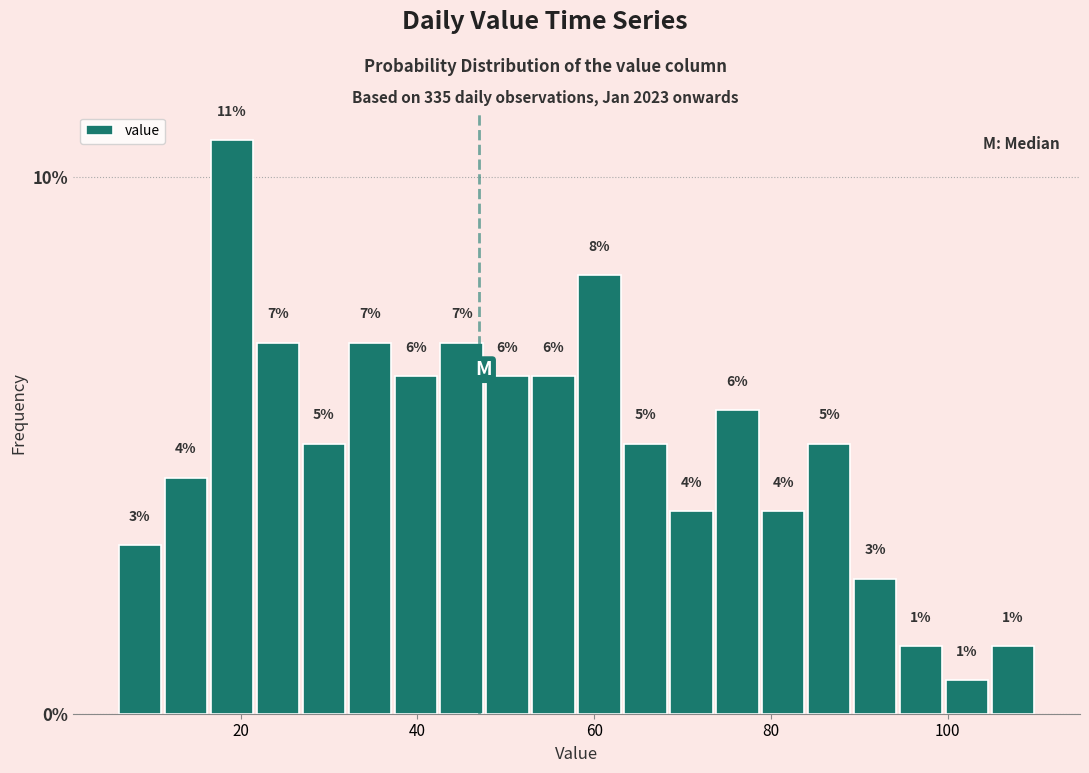

Around what value on the x-axis is the tallest bar? Give the approximate position of its centre, as read against the axis.

20